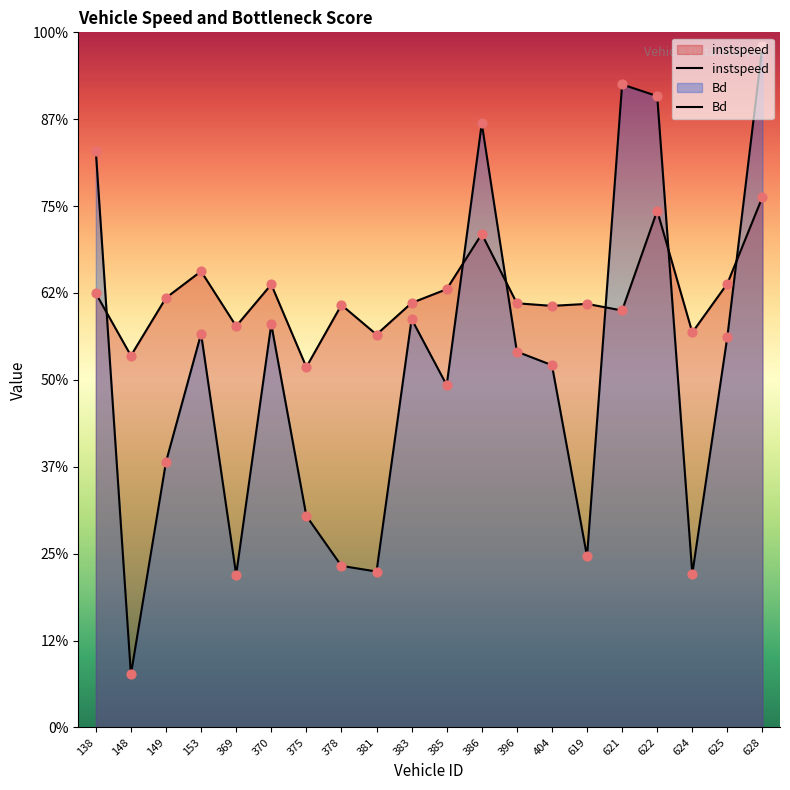

Which series contains the lowest Y value?

Bd